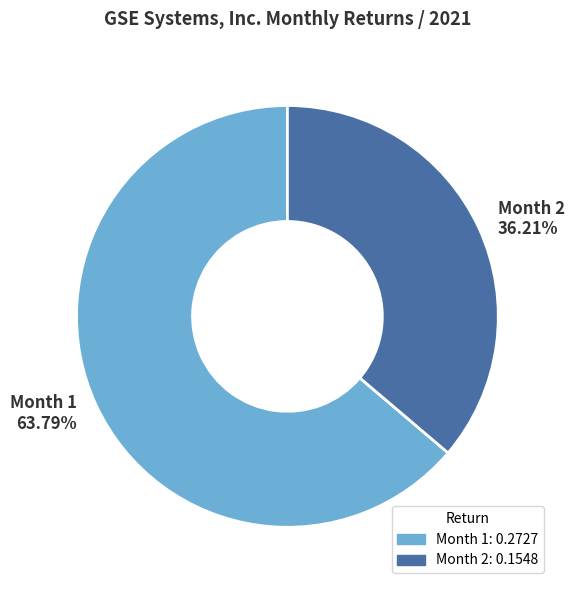

Rank the categories by value from lowest to highest.

Month 2 36.21%, Month 1 63.79%